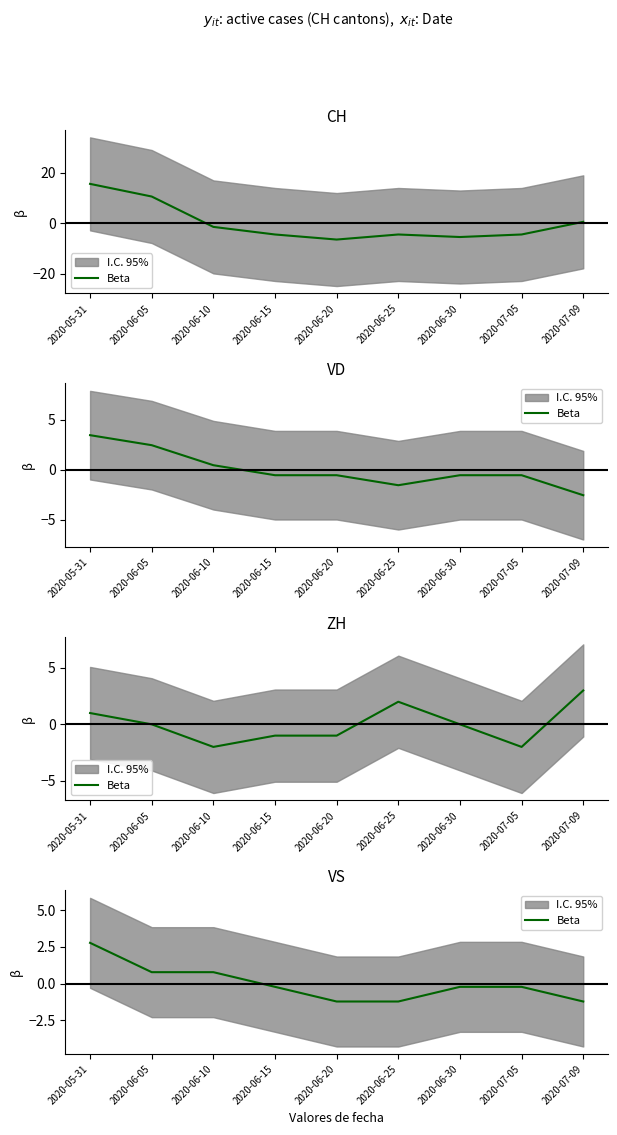

Rank the categories by value from highest to lowest.

2020-05-31, 2020-06-05, 2020-06-10, 2020-06-15, 2020-06-30, 2020-07-05, 2020-06-20, 2020-06-25, 2020-07-09